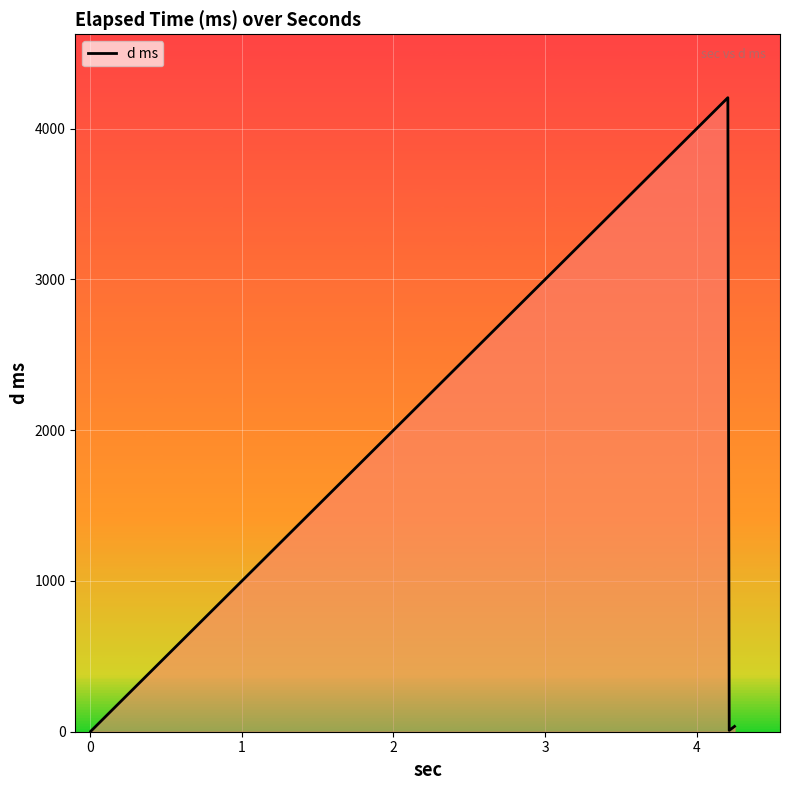

Which has a higher value, 3 or 0?

3